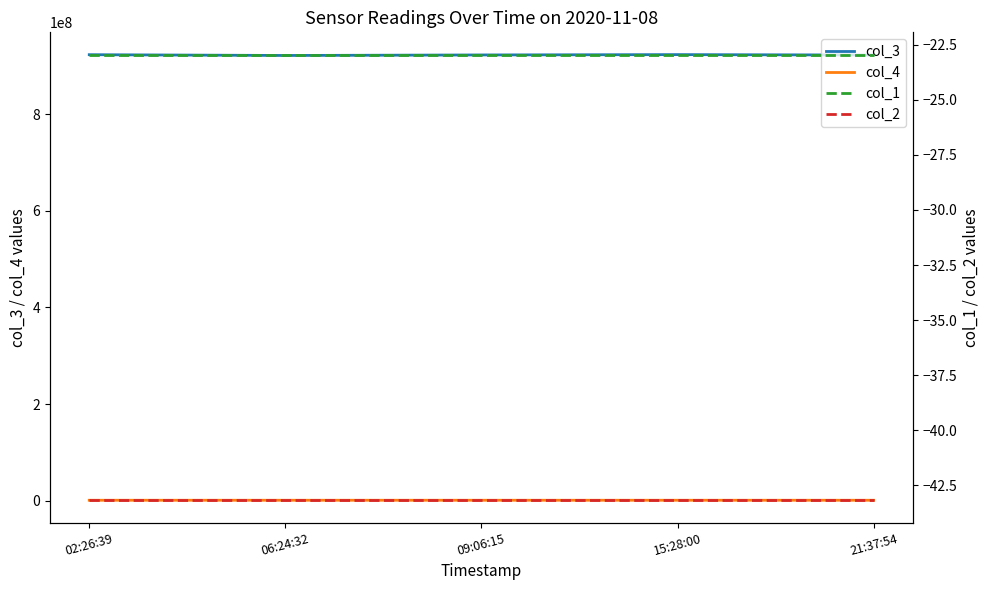

At how many categories does at least one series exceed 359913998?

5